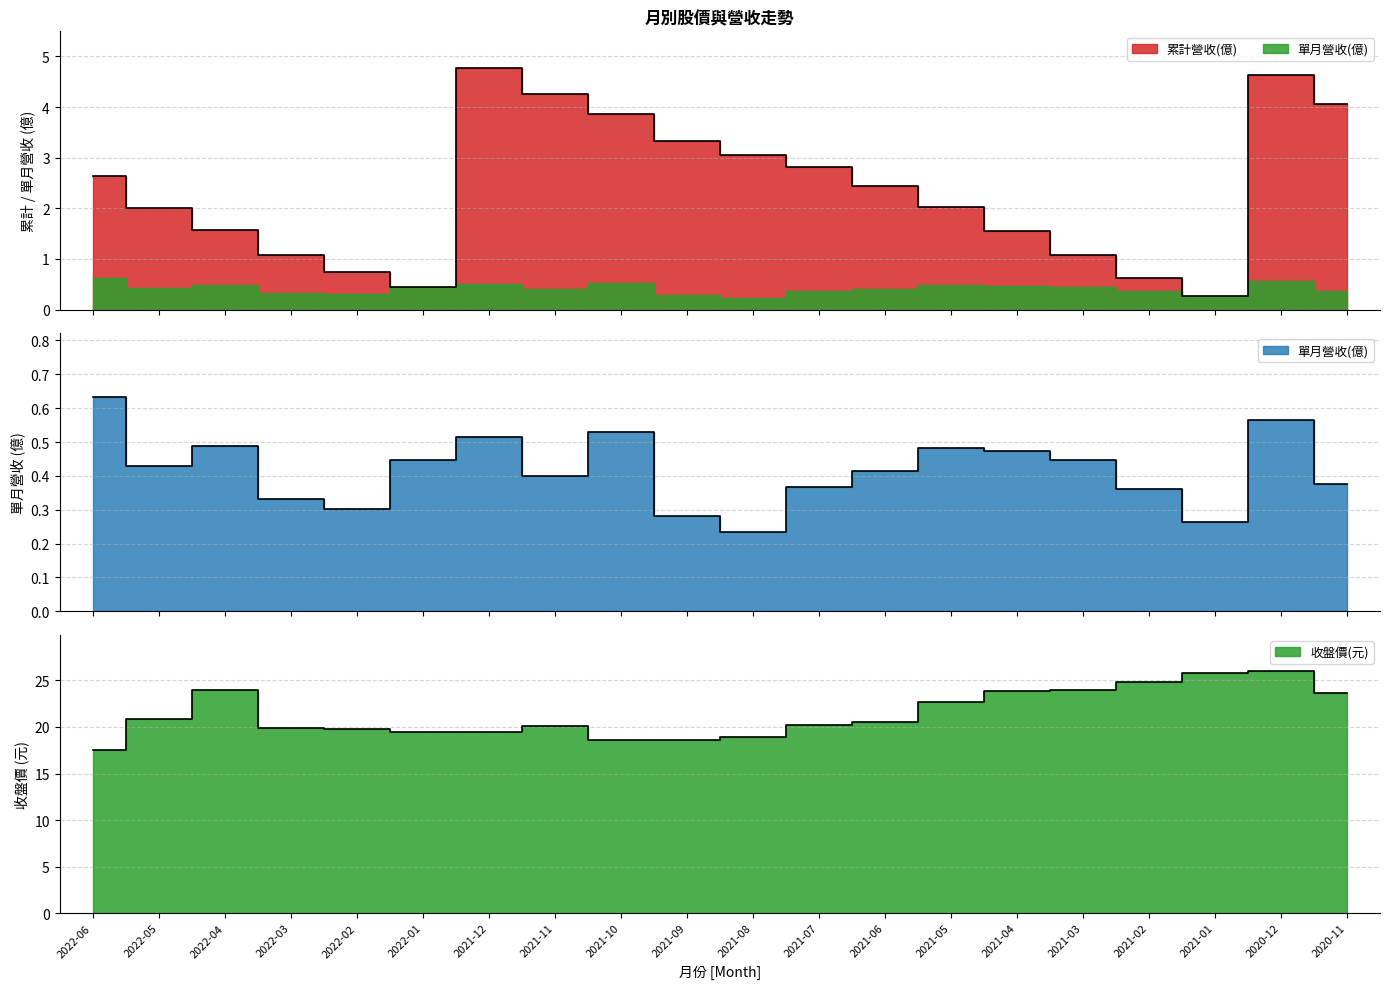

The 累計營收(億) series shows 0.6 at 2021-02. True or false?

True